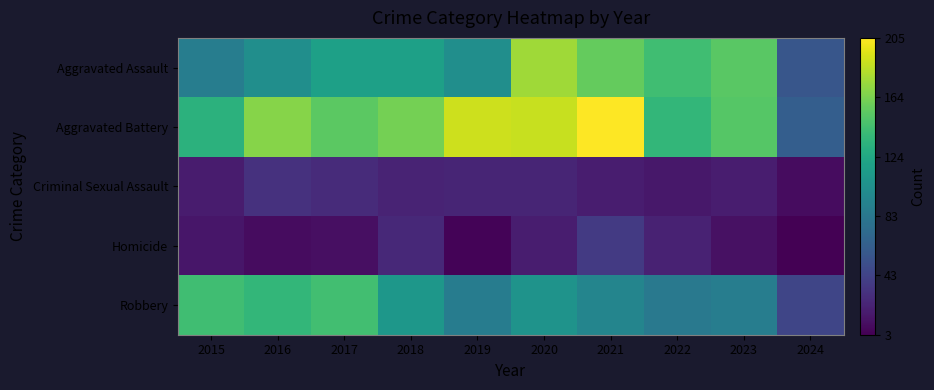

Reading right to left, transcribe all the data shown in this chart.

Aggravated Assault: 2024=57	2023=153	2022=143	2021=157	2020=176	2019=103	2018=118	2017=118	2016=103	2015=89
Aggravated Battery: 2024=63	2023=152	2022=137	2021=205	2020=188	2019=190	2018=163	2017=154	2016=168	2015=133
Criminal Sexual Assault: 2024=10	2023=19	2022=16	2021=19	2020=24	2019=24	2018=23	2017=28	2016=32	2015=18
Homicide: 2024=3	2023=12	2022=22	2021=37	2020=19	2019=5	2018=26	2017=11	2016=10	2015=15
Robbery: 2024=45	2023=89	2022=85	2021=95	2020=107	2019=88	2018=110	2017=144	2016=137	2015=143